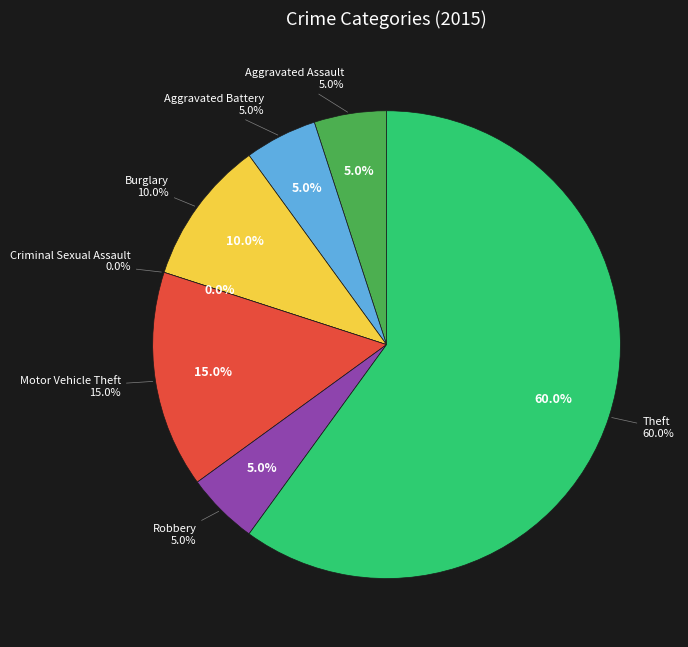

Combined, what portion of the pie is Theft and Burglary?

70.0%